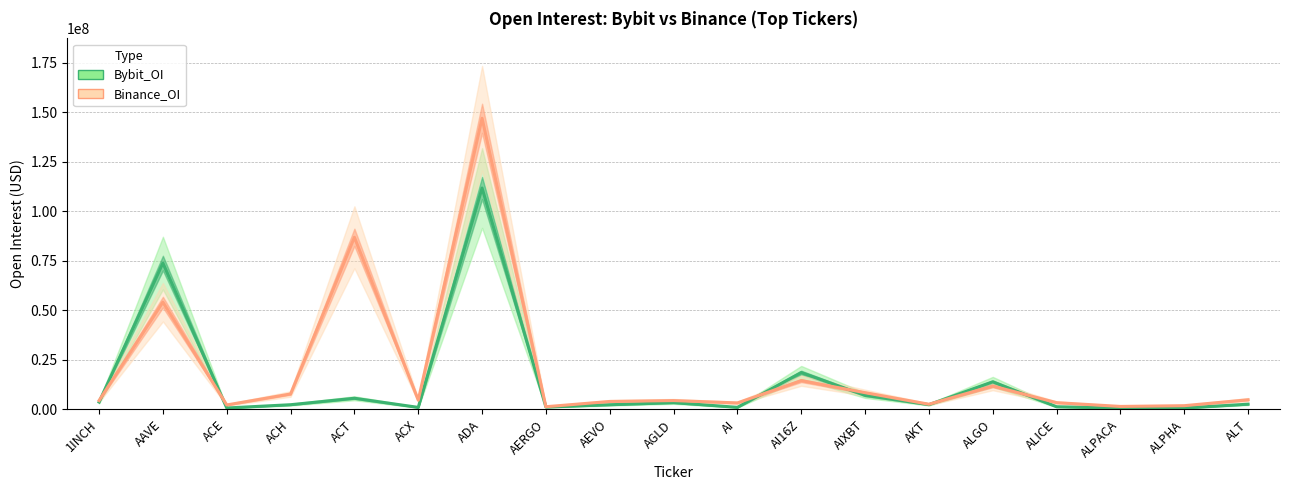

Which series changed the most between AERGO and AIXBT?

Binance_OI